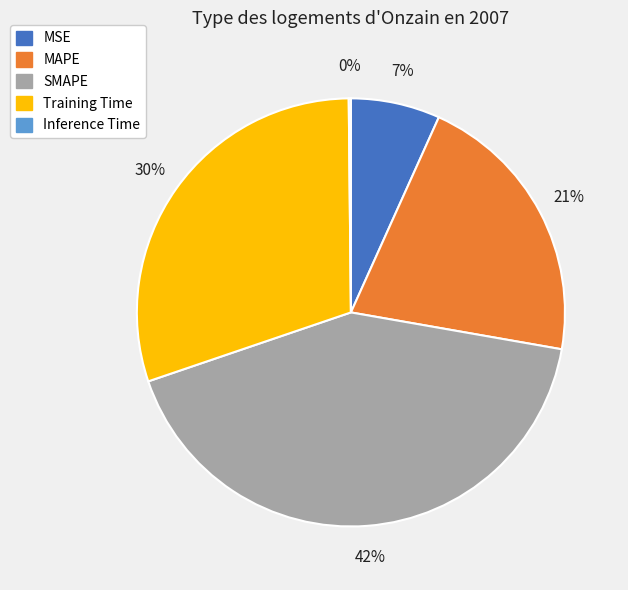

Is it true that SMAPE is 42% of the pie?

True